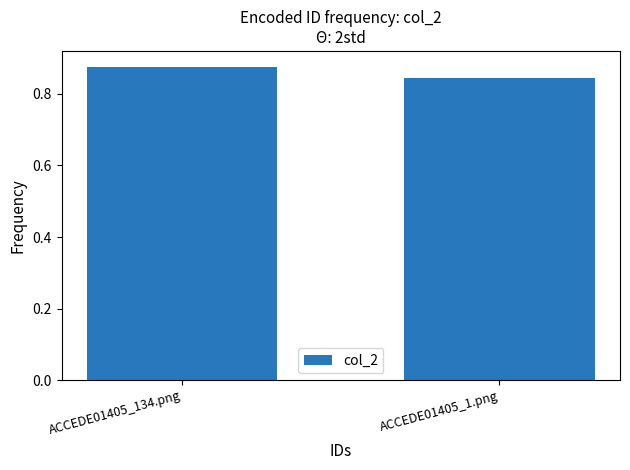

Where is the data nearest to the value 0?

ACCEDE01405_1.png